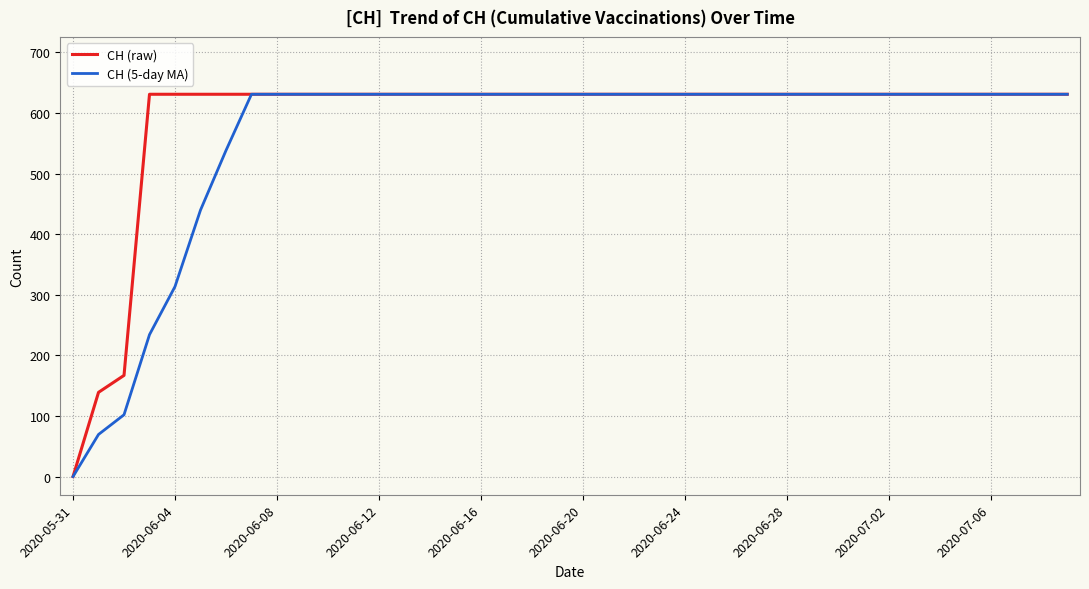

What is the highest value of the CH (5-day MA) series?

631.0